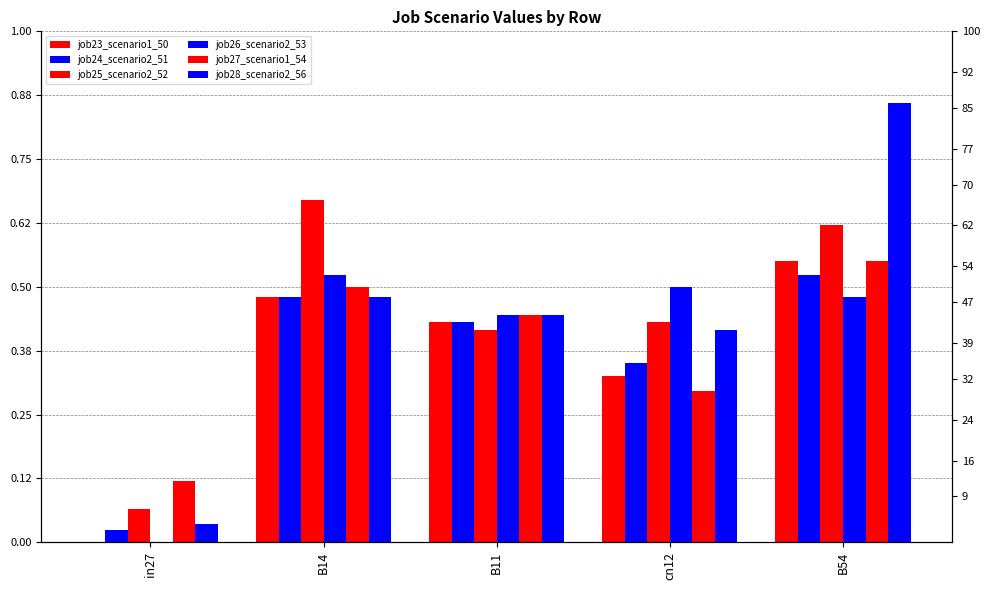

Count the job23_scenario1_50 values in the range 0 to 1.

5